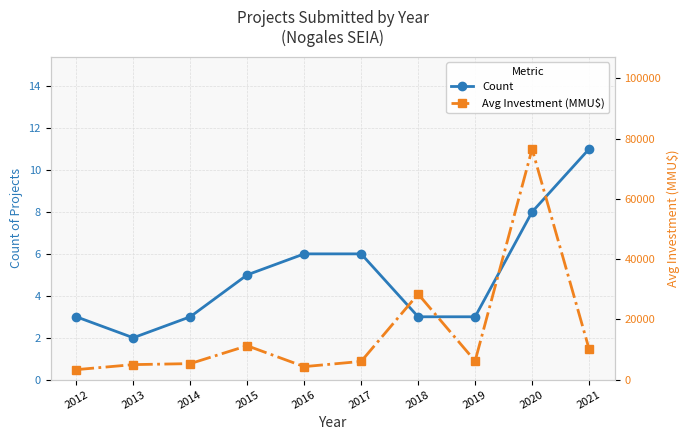

What is the minimum value shown in the chart?

2.0